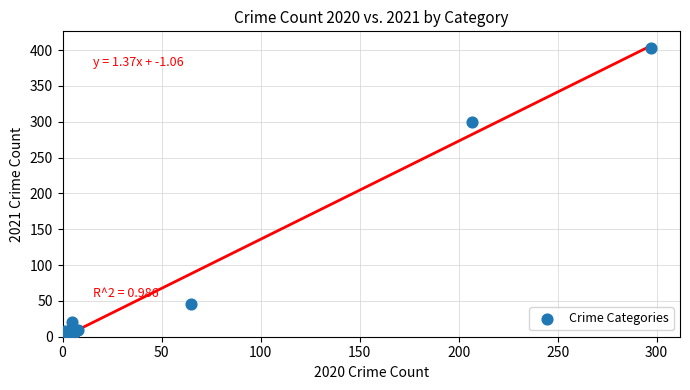

What Y value in the scatter plot is closest to 203?

300